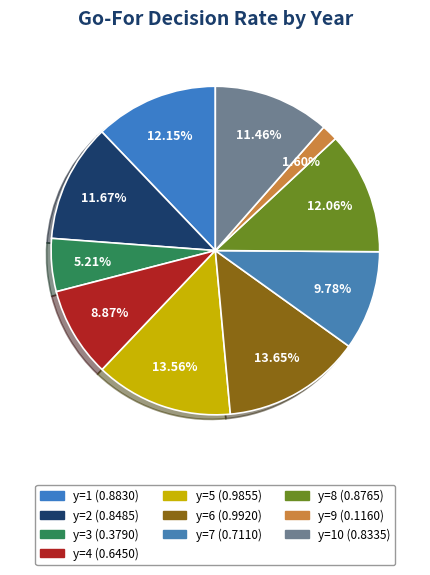

Count the number of slices in the pie.

10